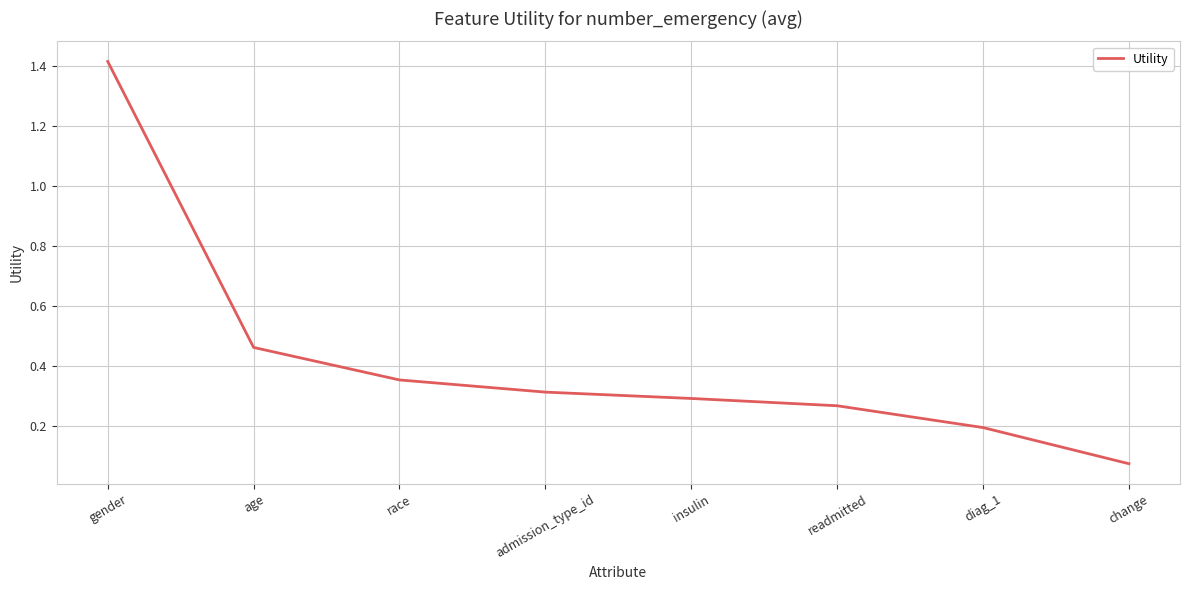

Is this an area chart (filled region under the line)?

No